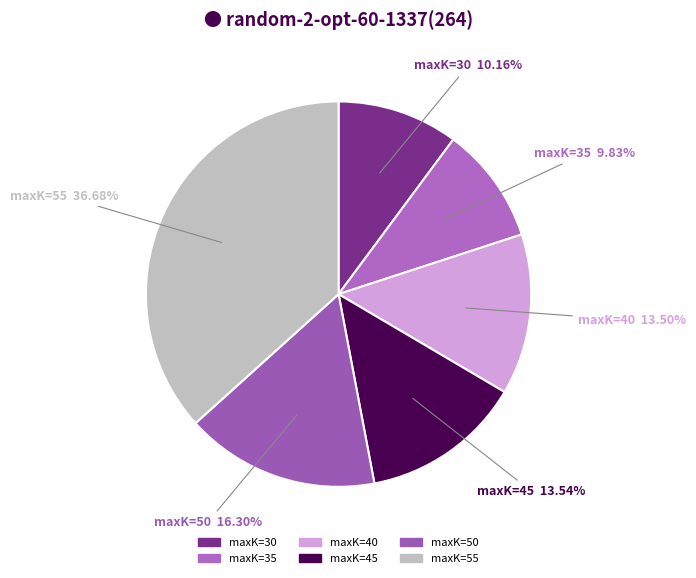

To the nearest percent, what is the average slice percentage?

17%